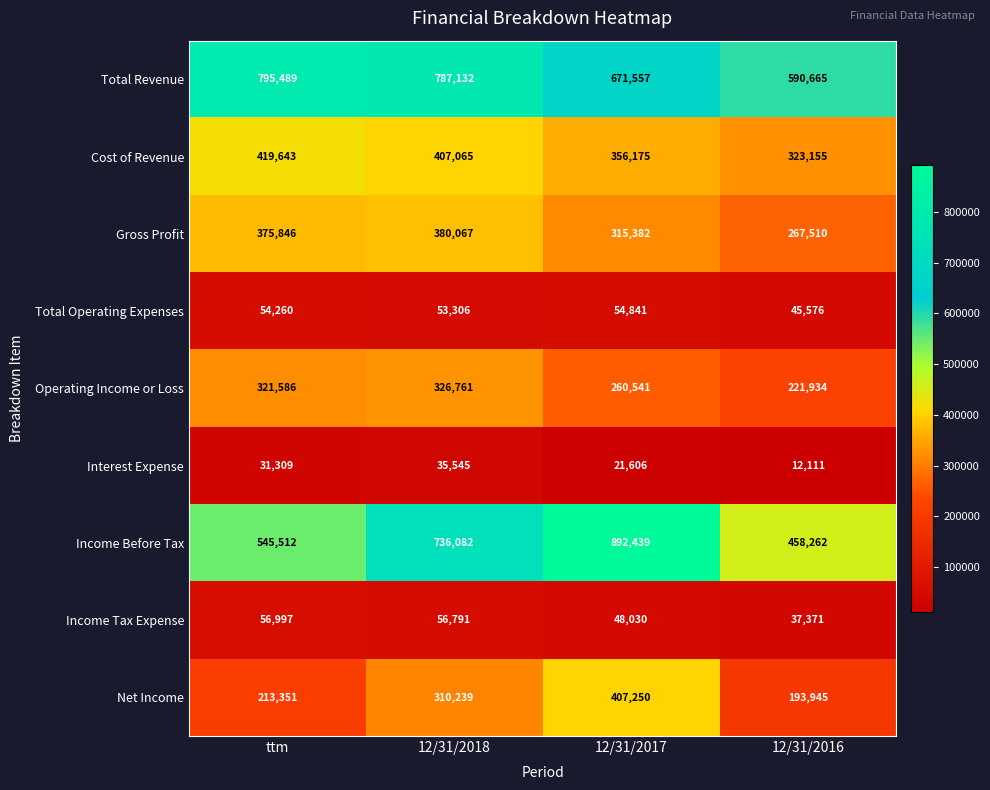

What is the total value across all series at ttm?

2813993